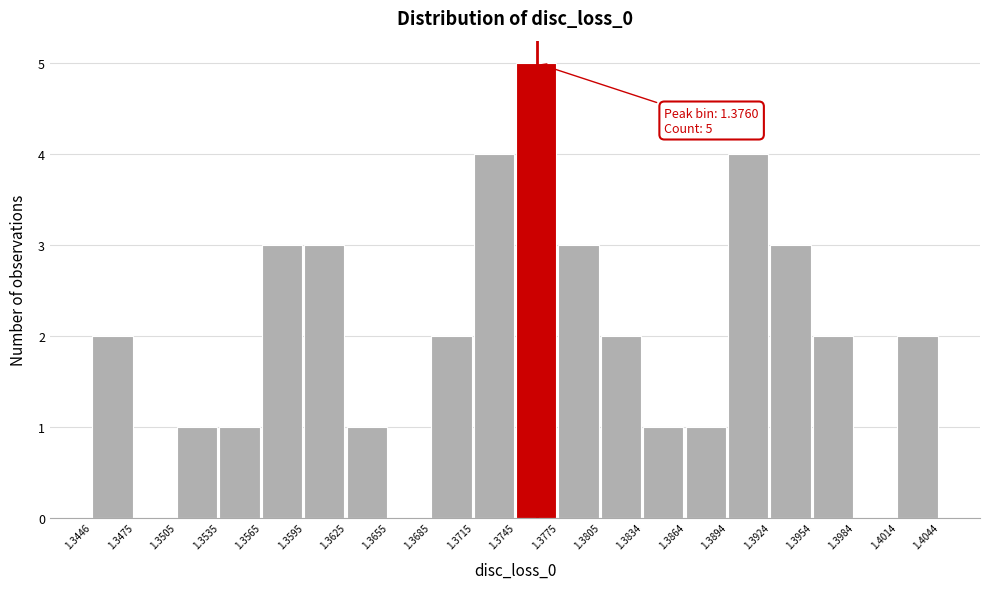

Which range on the x-axis has the tallest bar?

1.3745 to 1.3775